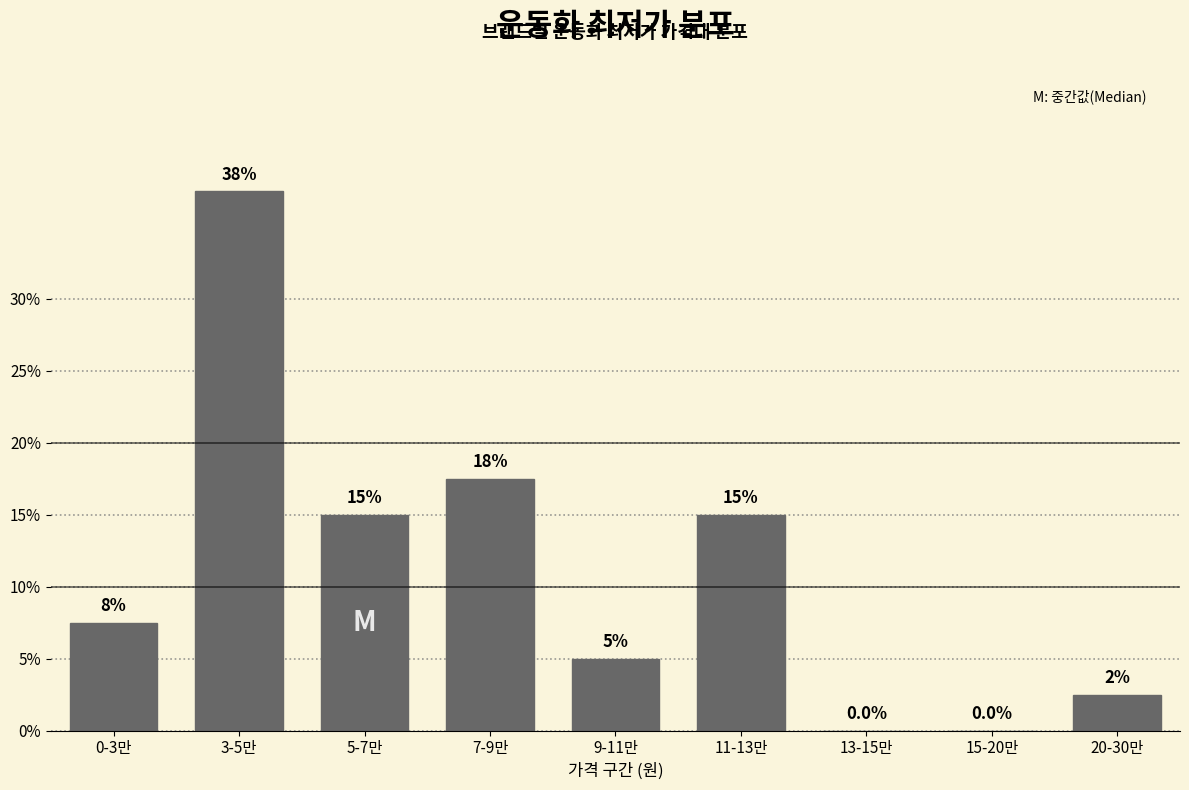

Reading left to right, transcribe all the data shown in this chart.

0-3만=7.5	3-5만=37.5	5-7만=15.0	7-9만=17.5	9-11만=5.0	11-13만=15.0	13-15만=0.0	15-20만=0.0	20-30만=2.5